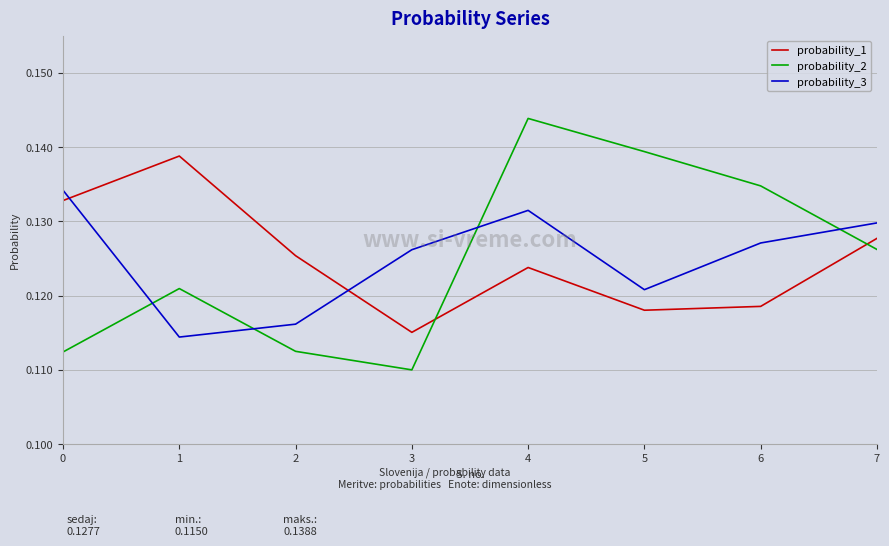

Does the chart display data point markers on the line(s)?

No